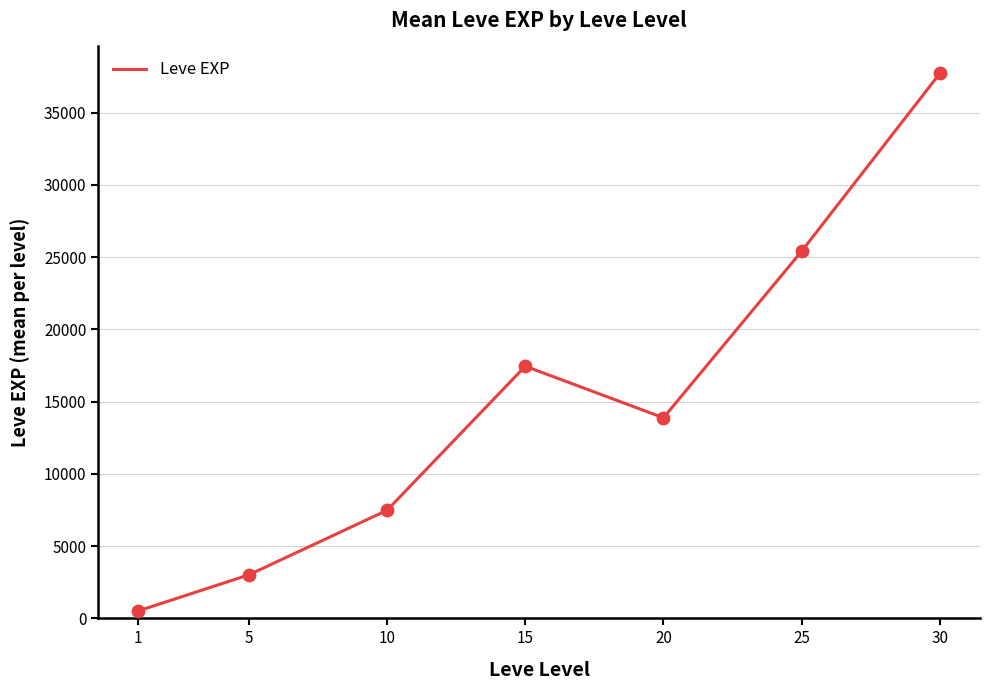

Between 10 and 15, which is larger?

15